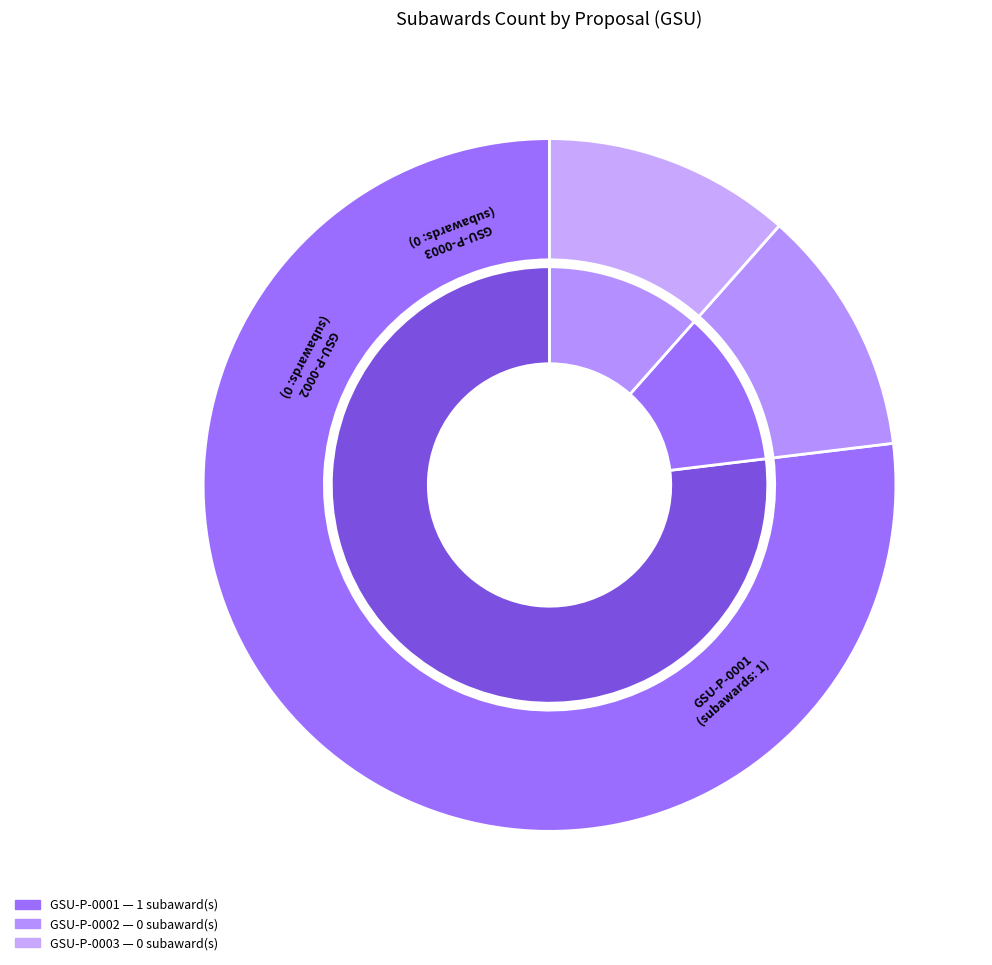

How many slices are in this pie chart?

3